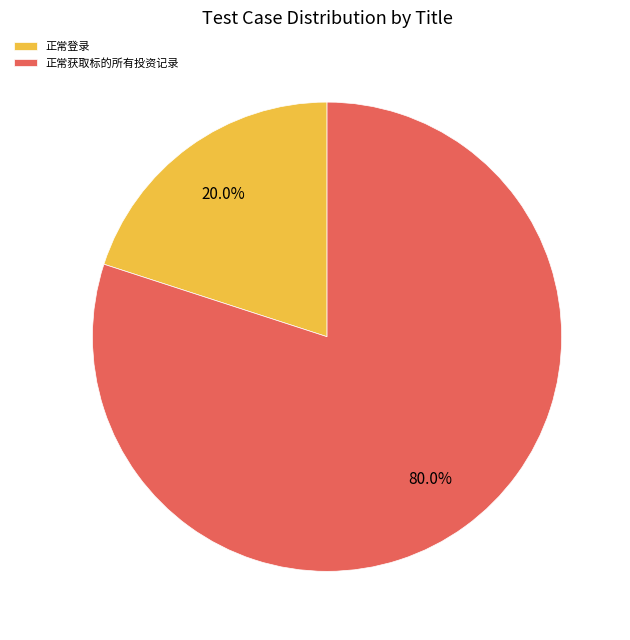

To the nearest percent, what portion does 正常获取标的所有投资记录 represent?

80%